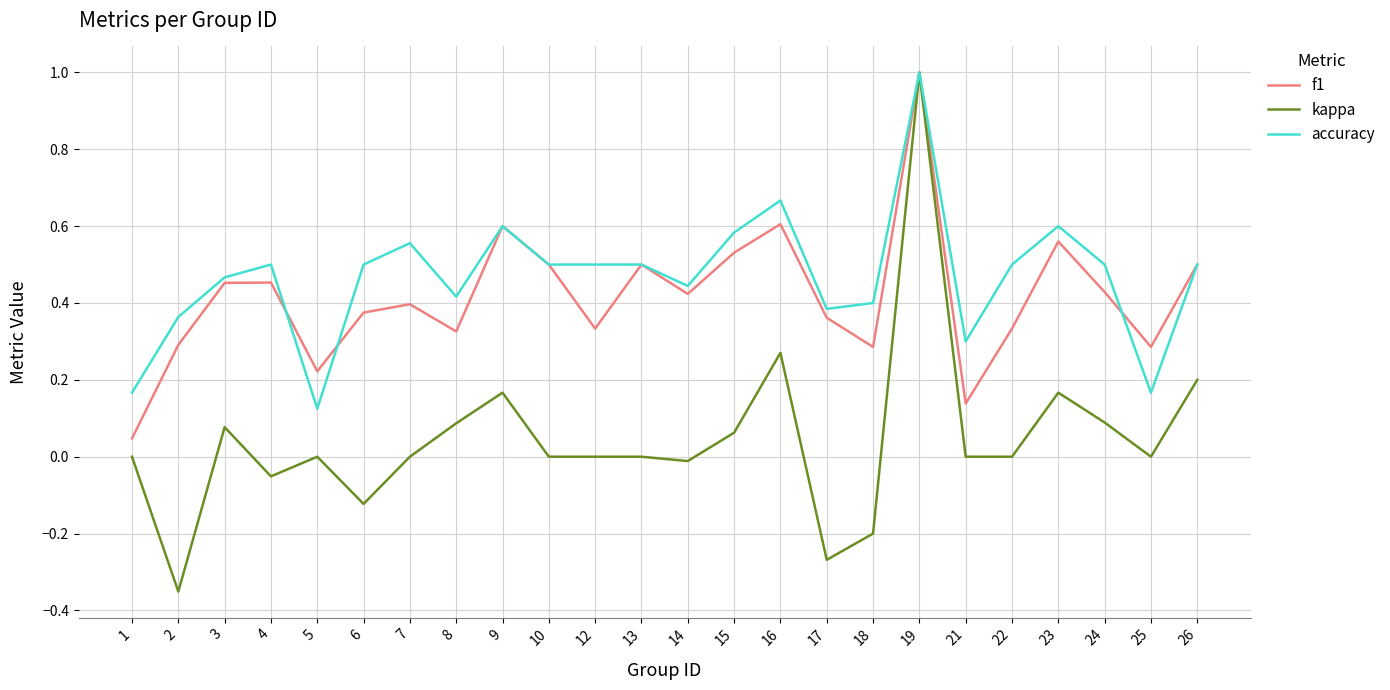

What is the total value across all series at 13?

1.0